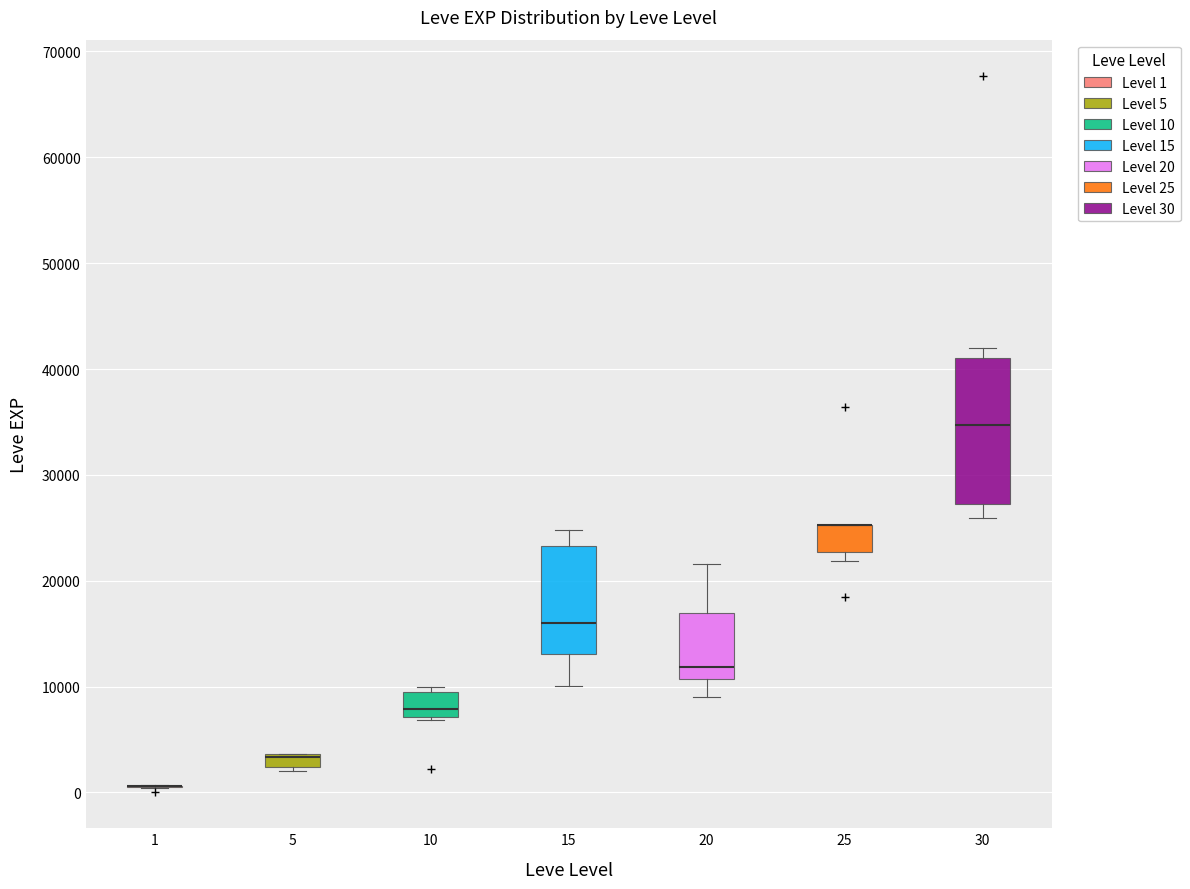

Which box is the tallest, from its lower edge to its upper edge?

30